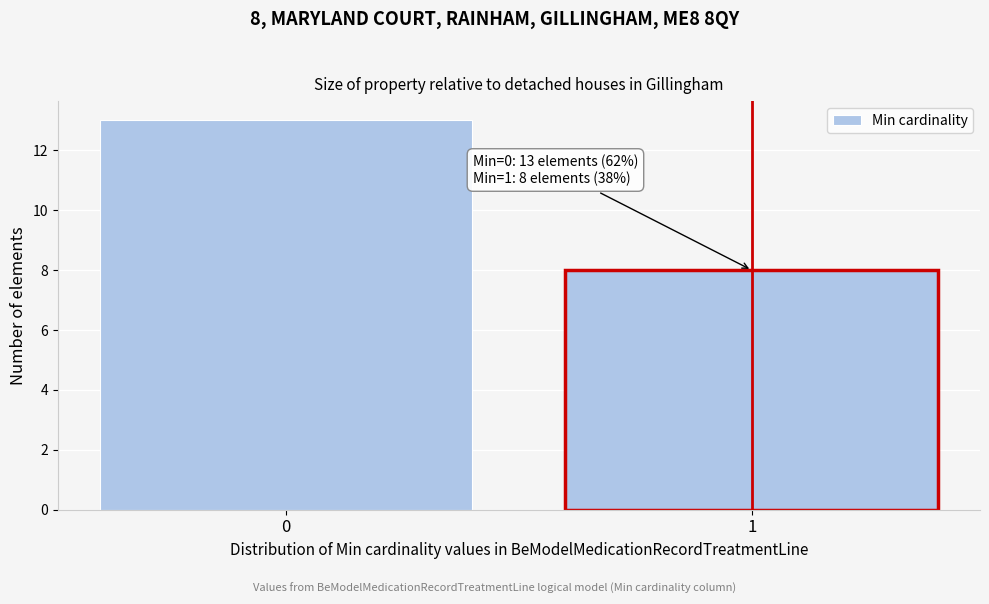

Reading left to right, extract all data points from this chart.

0=13	1=8